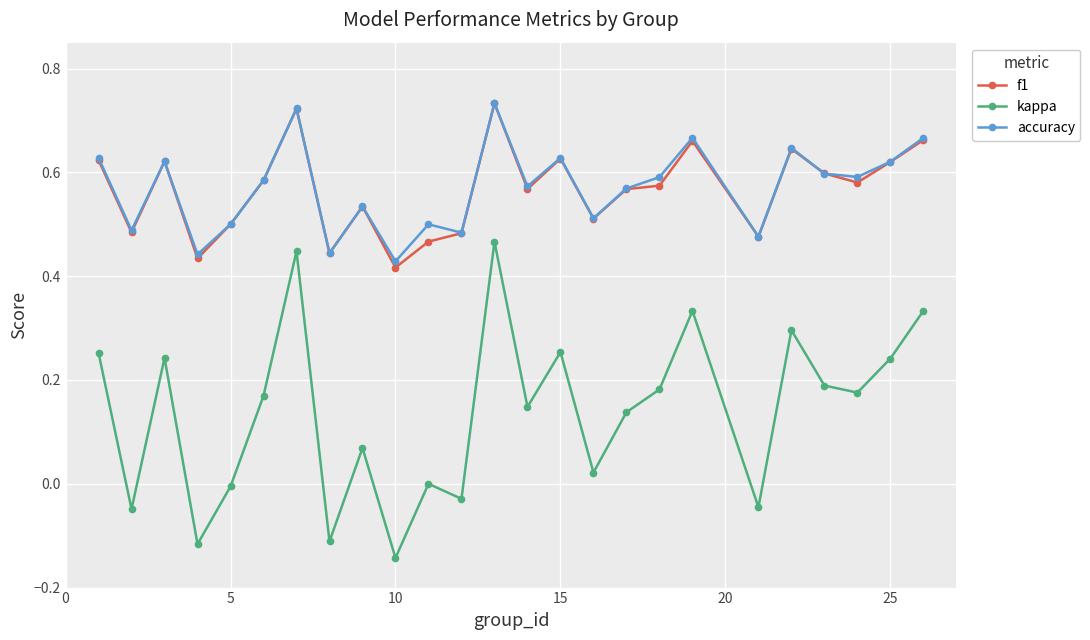

True or false: accuracy and kappa intersect in this chart.

False